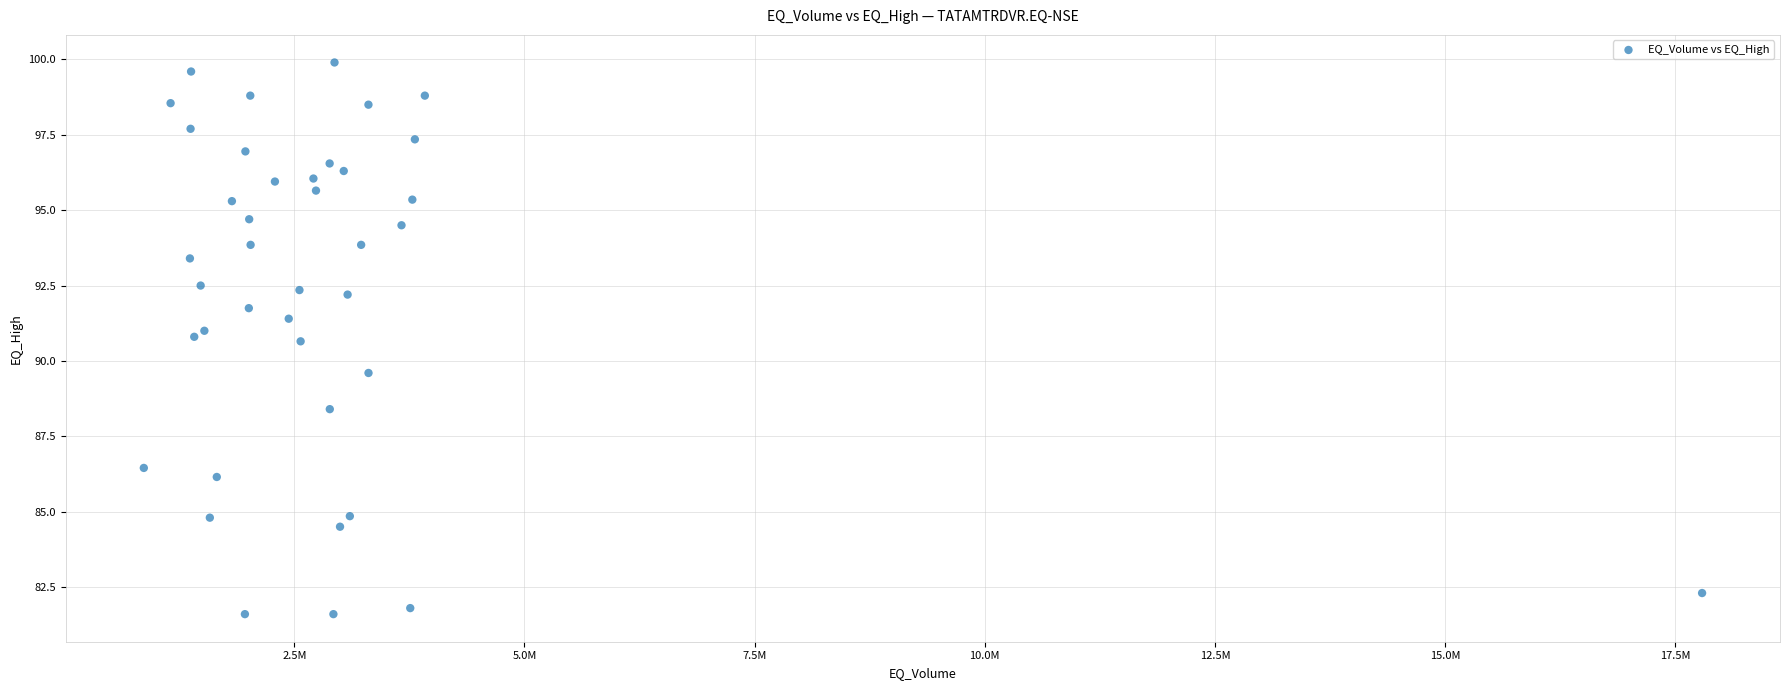

What Y value in the scatter plot is closest to 90?

89.6